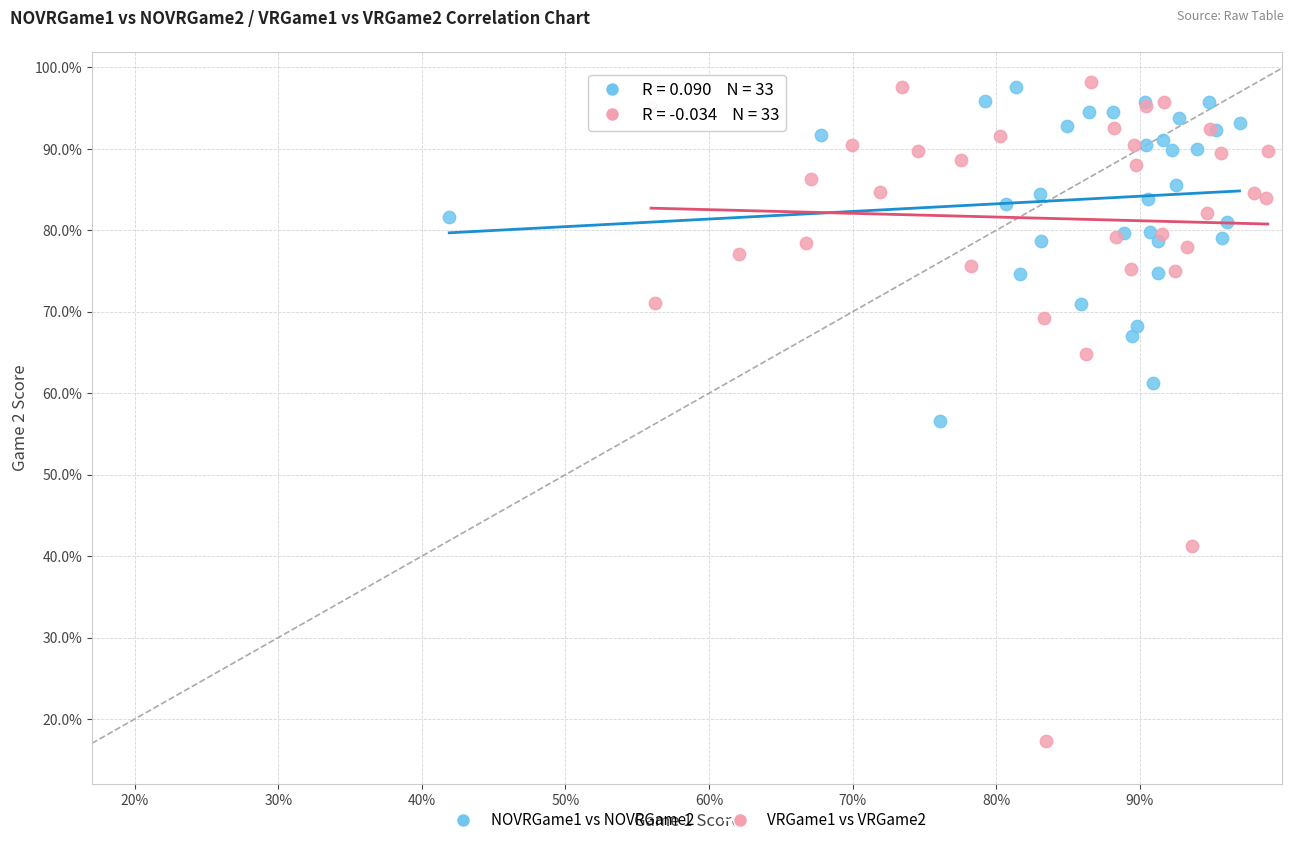

Which series reaches the minimum Y coordinate?

VRGame1 vs VRGame2